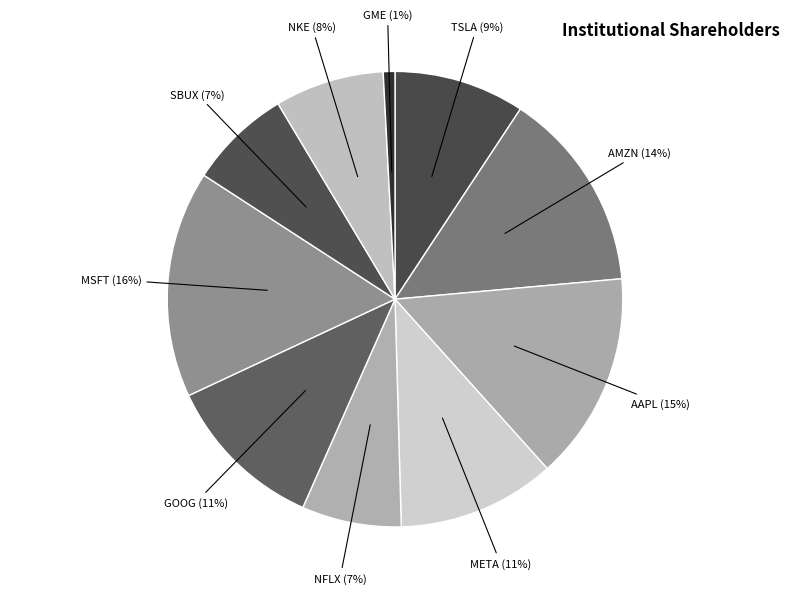

Count the number of slices in the pie.

10